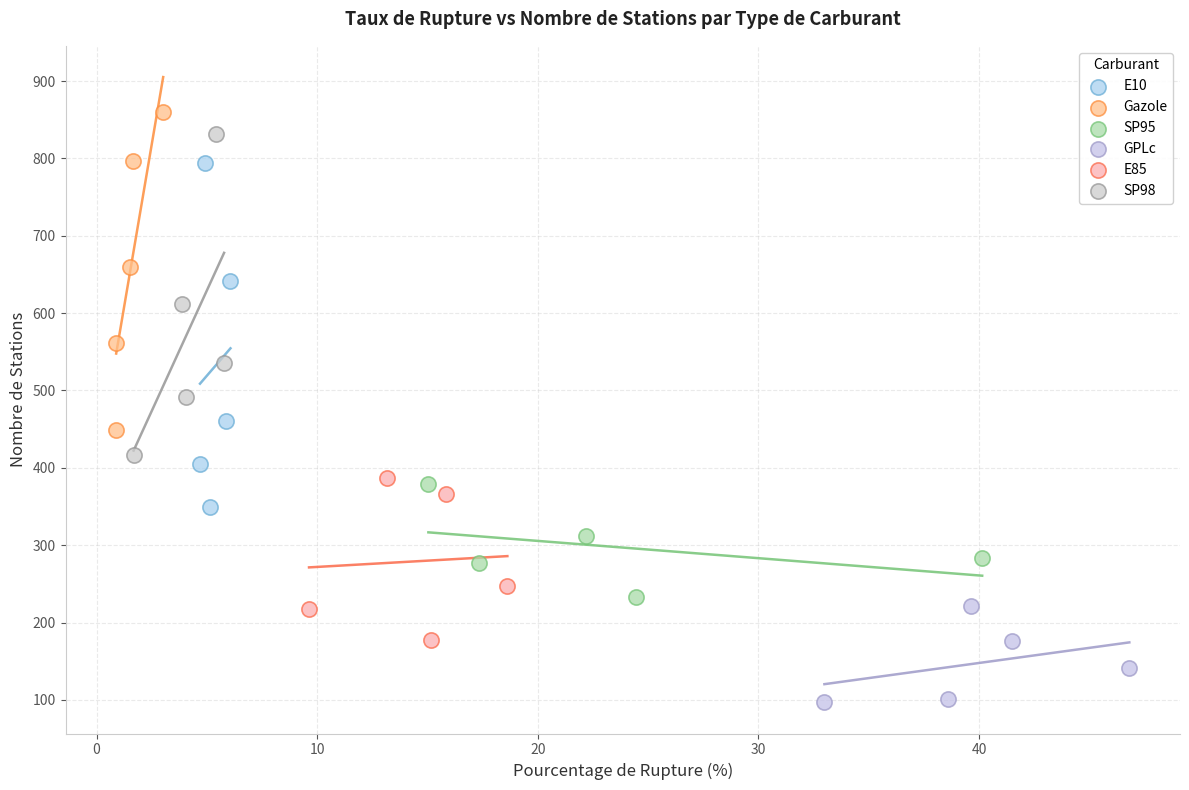

Which series reaches the maximum Y coordinate?

Gazole